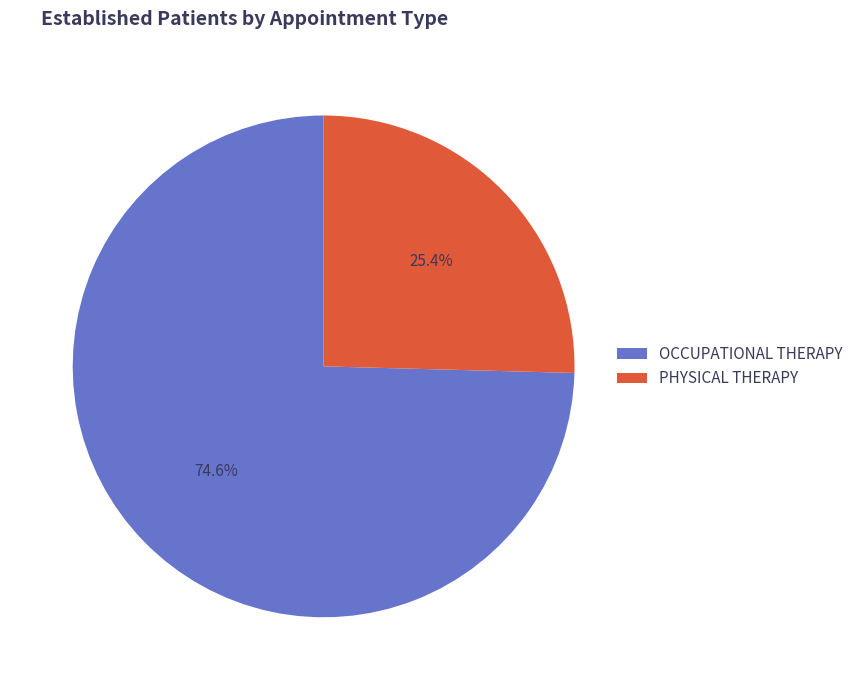

Which has a higher value, OCCUPATIONAL THERAPY or PHYSICAL THERAPY?

OCCUPATIONAL THERAPY